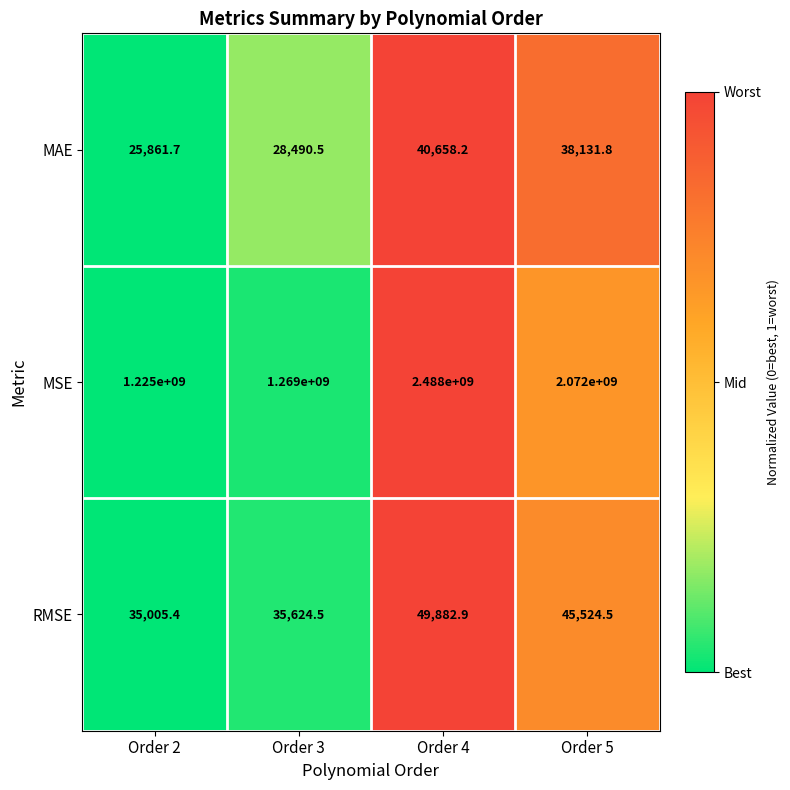

Rank the series at Order 2 from highest to lowest value.

MSE, RMSE, MAE